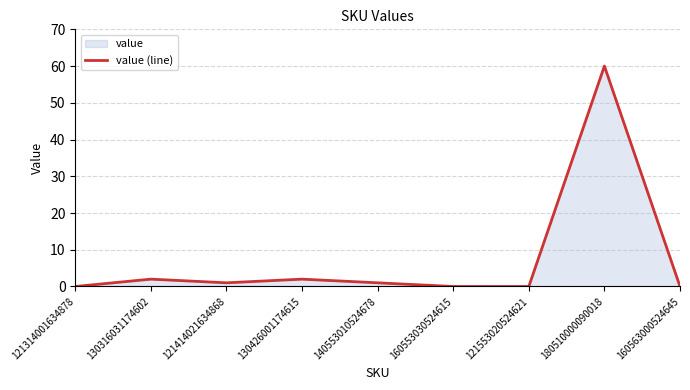

How many distinct data groups are displayed?

1